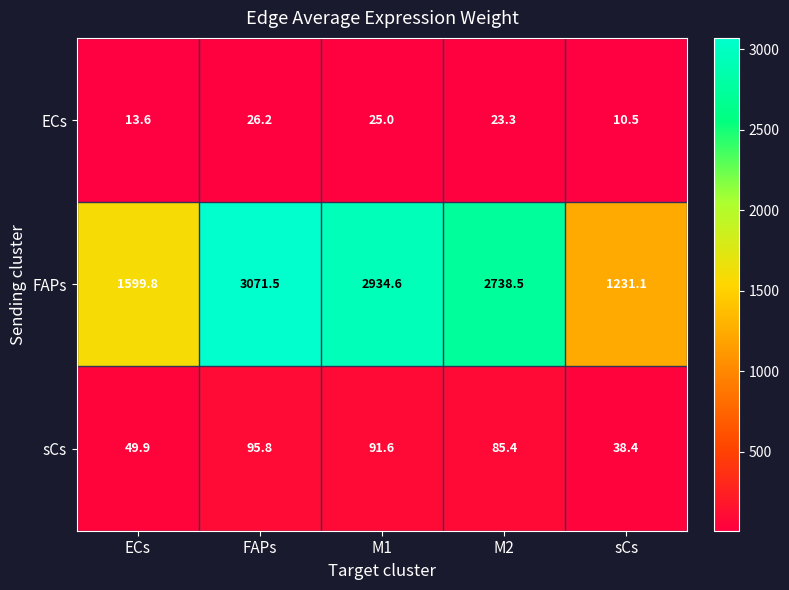

Which label corresponds to the smallest value in the chart?

sCs